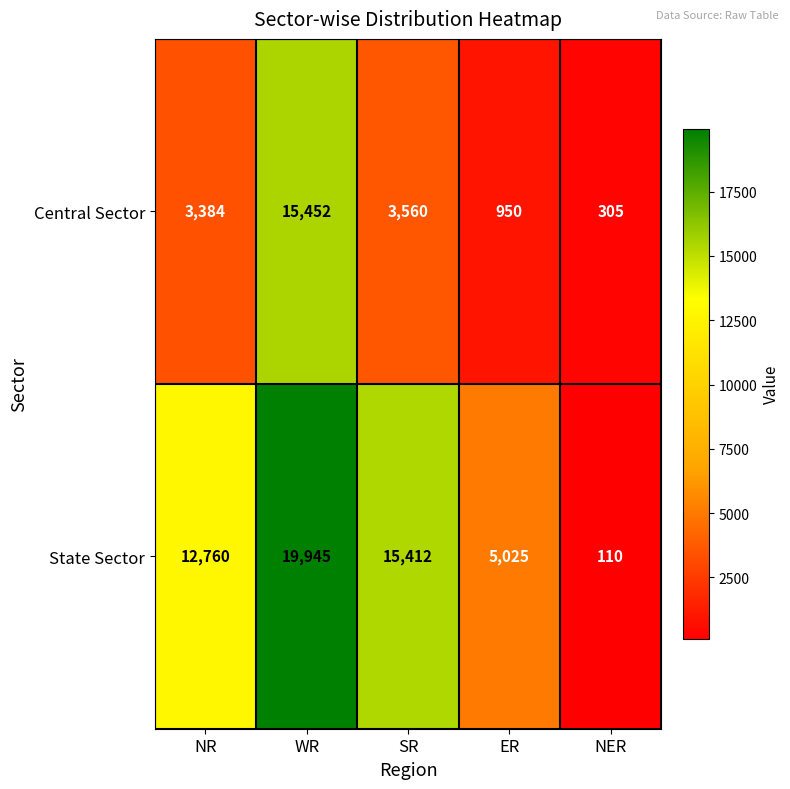

What is the difference between the highest and lowest values at ER?

4075